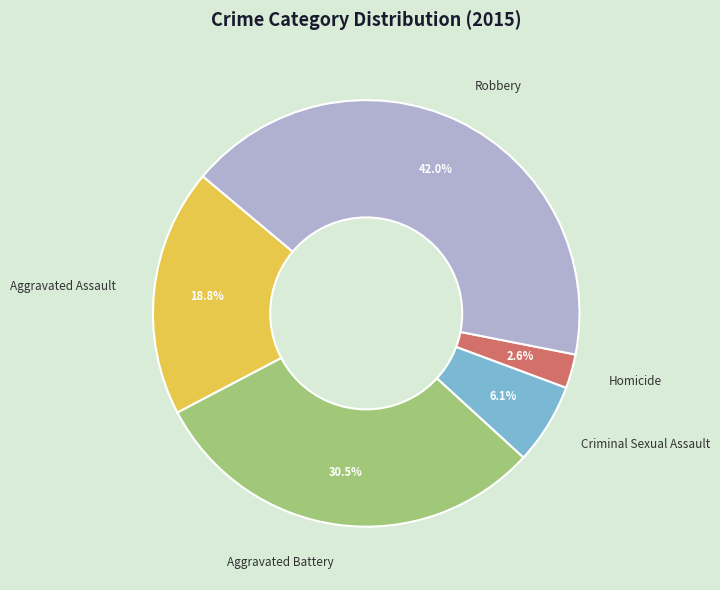

Combined, what portion of the pie is Criminal Sexual Assault and Robbery?

48.1%